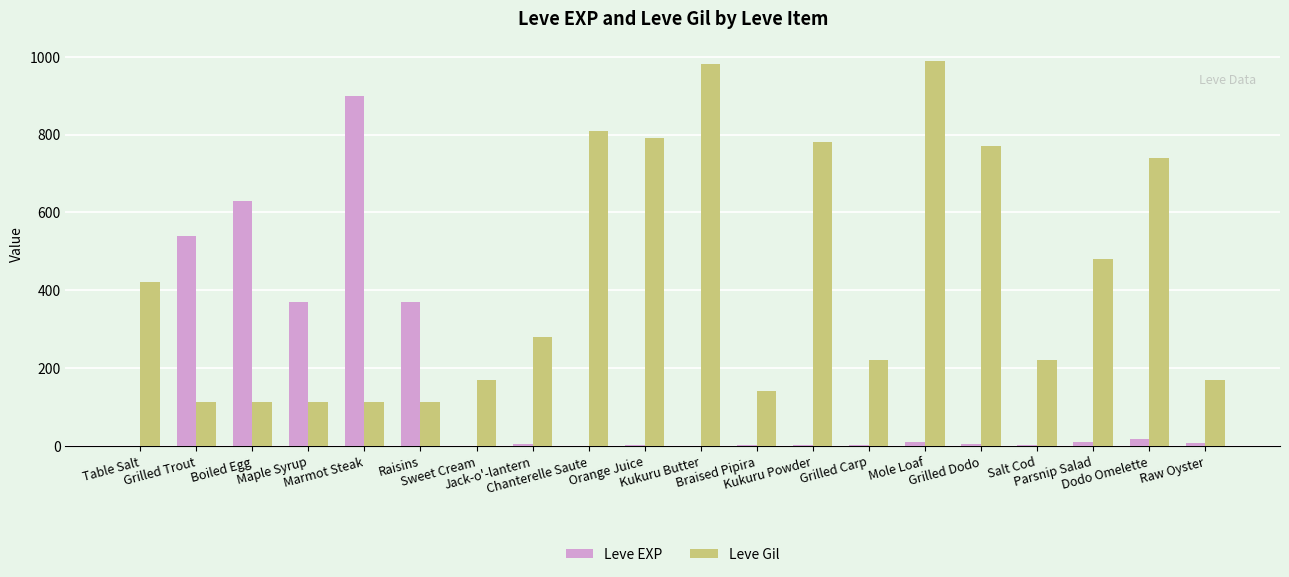

Is it true that Leve Gil equals 173 at Marmot Steak?

False